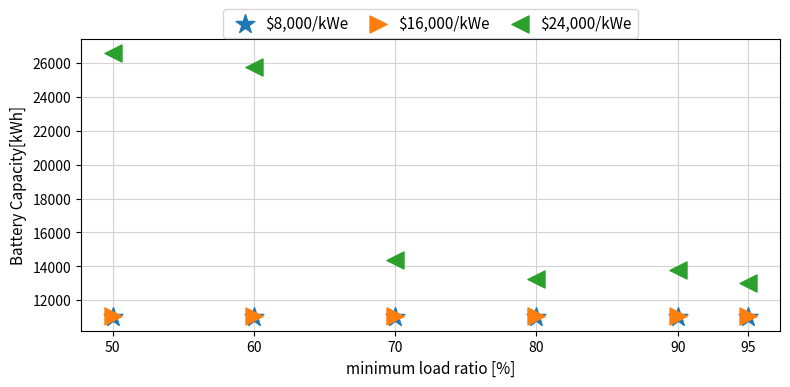

What are all the series names shown in the legend?

$8,000/kWe, $16,000/kWe, $24,000/kWe